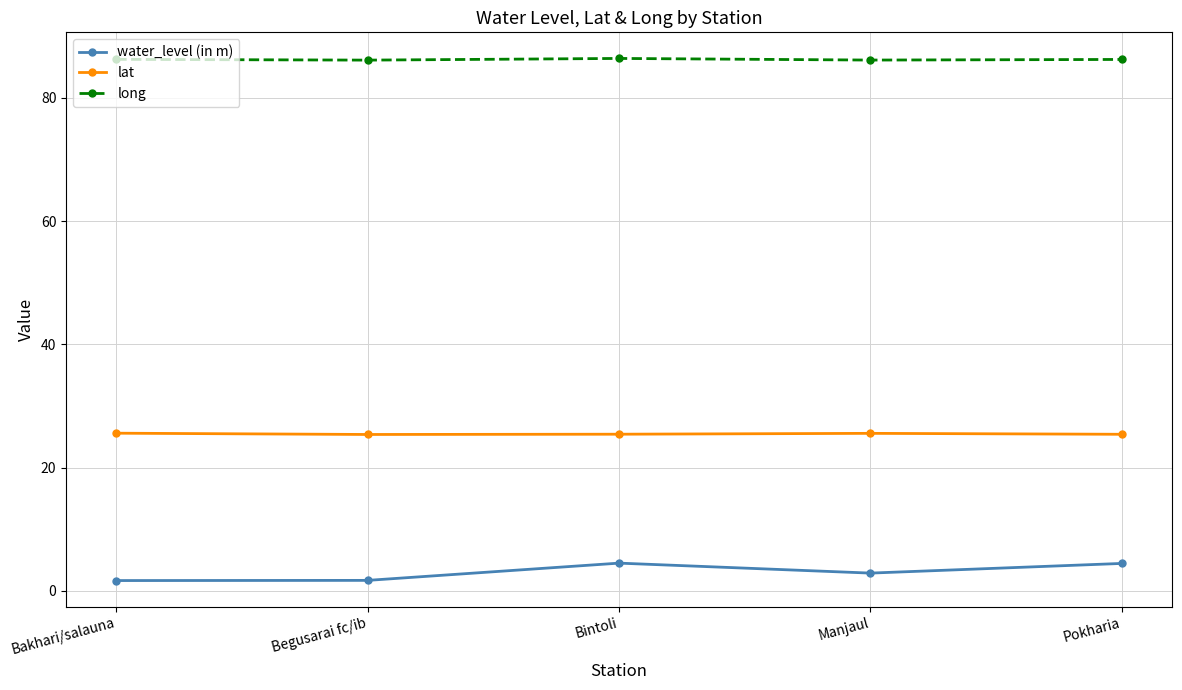

True or false: water_level (in m) and long intersect in this chart.

False